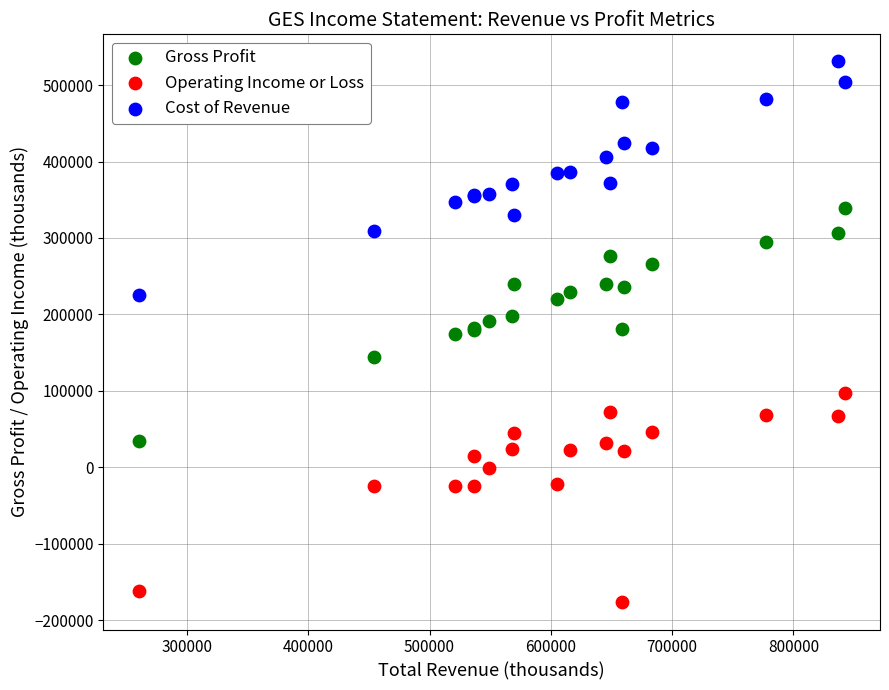

Which series contains the lowest Y value?

Operating Income or Loss